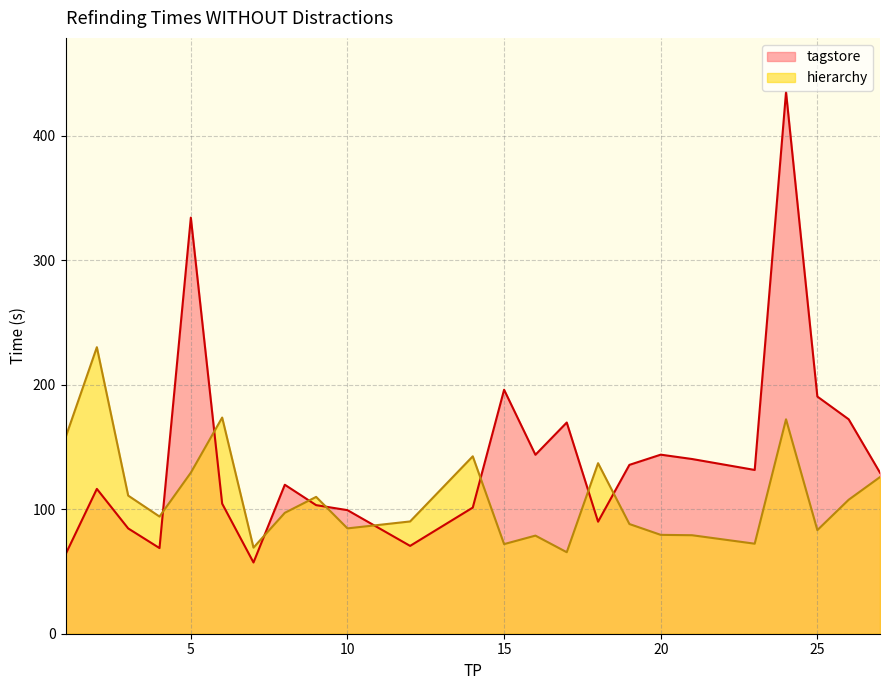

At how many categories does at least one series exceed 57?

24